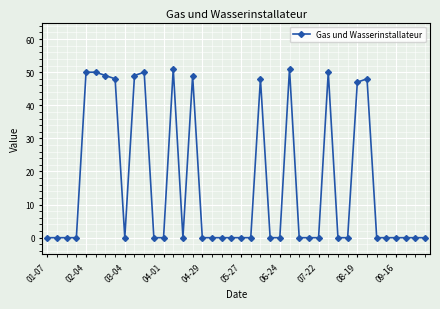

What is the maximum value shown in the chart?

51